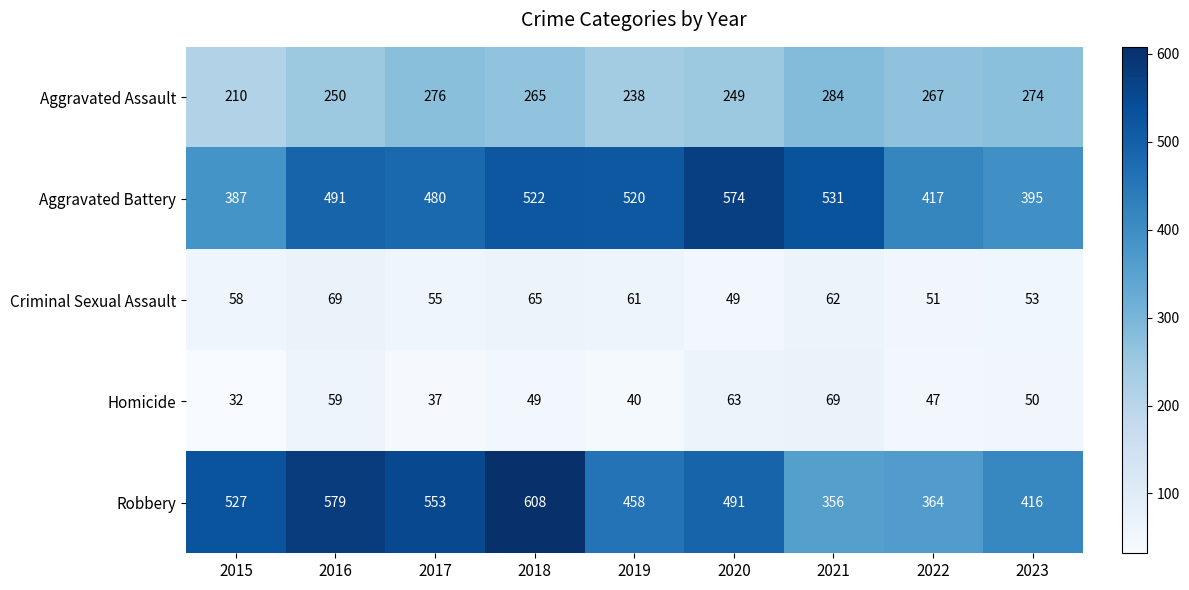

What is the total value across all series at 2019?

1317